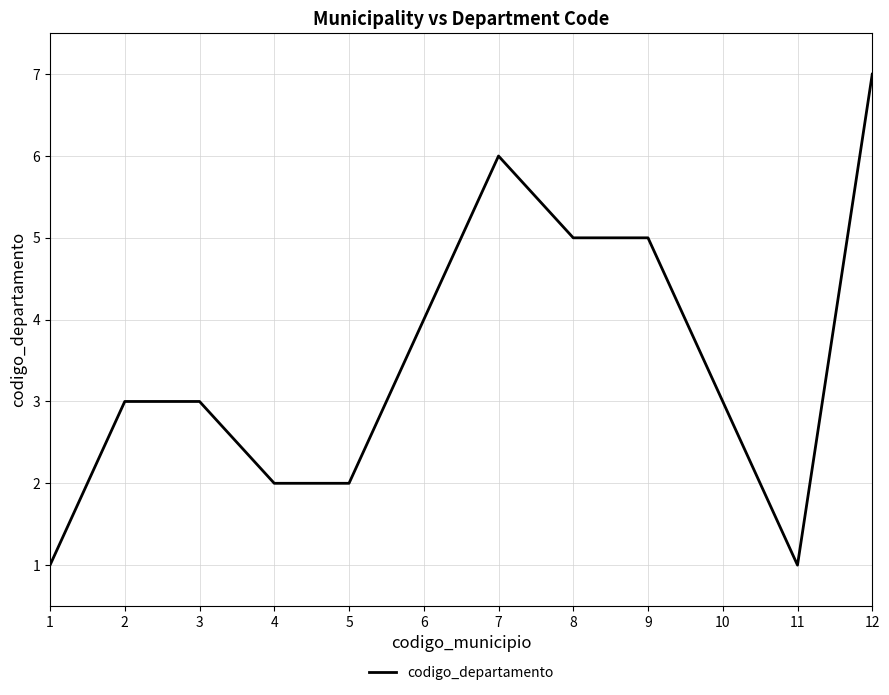

Reading right to left, what are all the values shown in this chart?

12=7	11=1	10=3	9=5	8=5	7=6	6=4	5=2	4=2	3=3	2=3	1=1